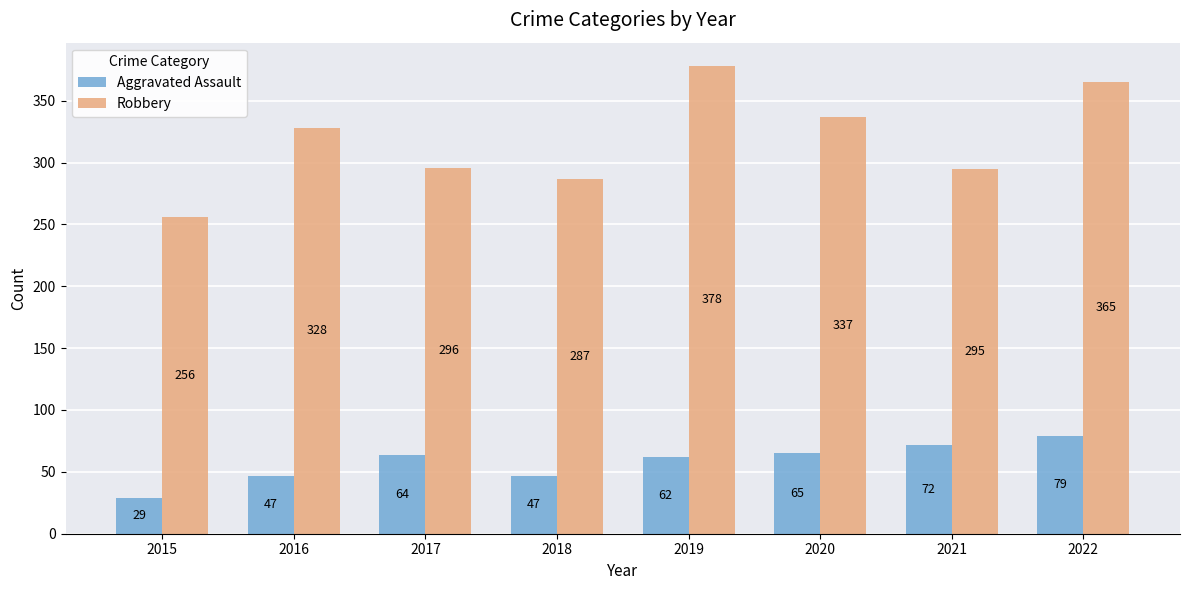

Rank the series by their maximum value, from highest to lowest.

Robbery, Aggravated Assault